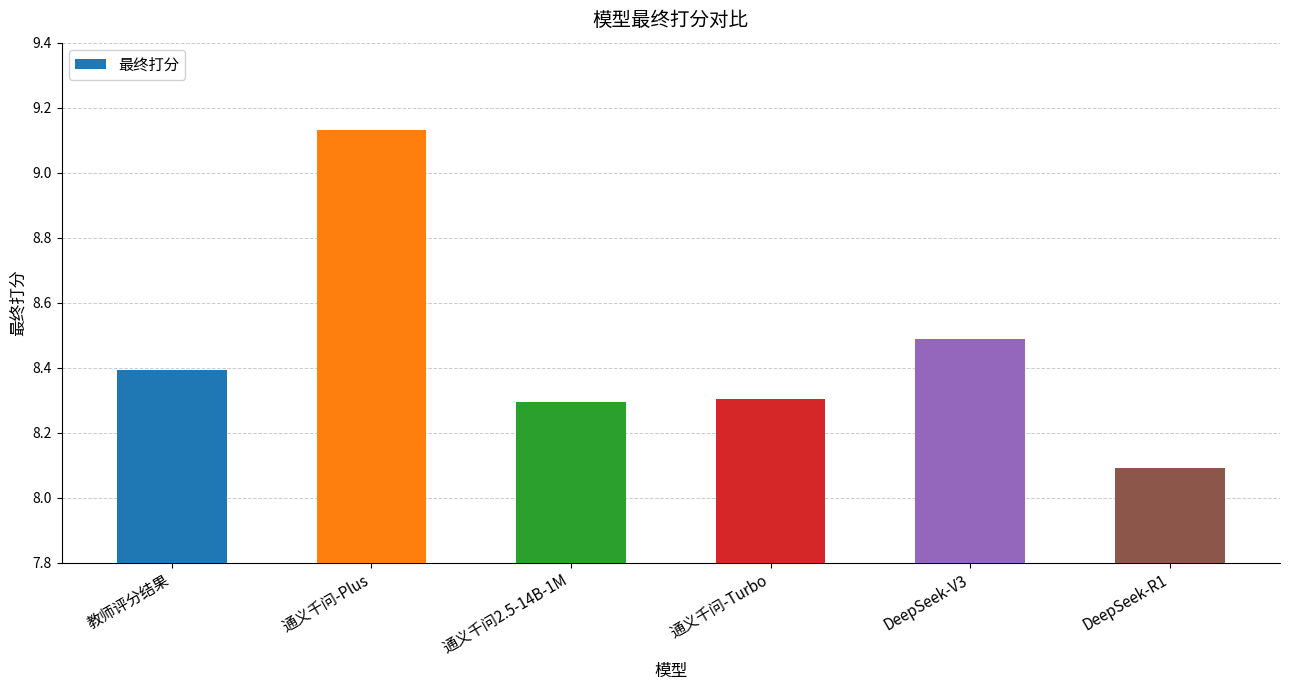

True or false: the data shows 8.4 at 教师评分结果.

True